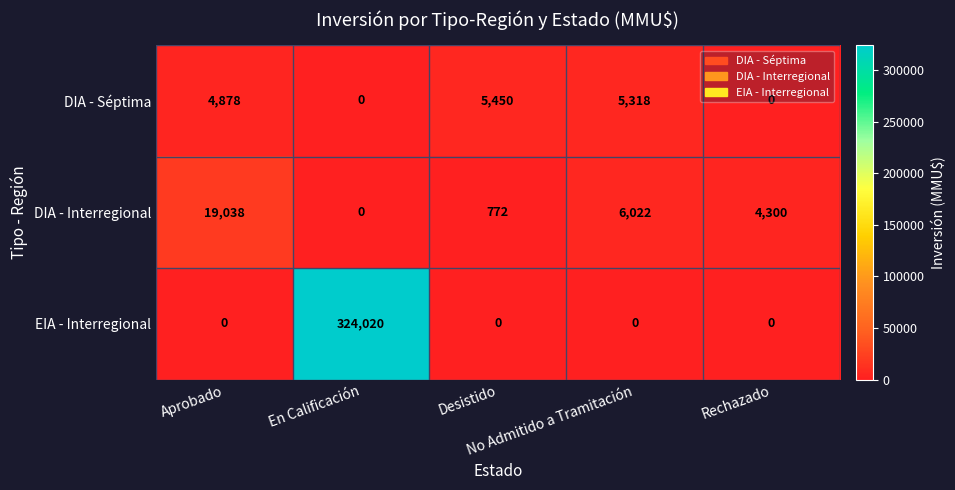

What is the difference between the maximum and minimum values in the DIA - Séptima series?

5450